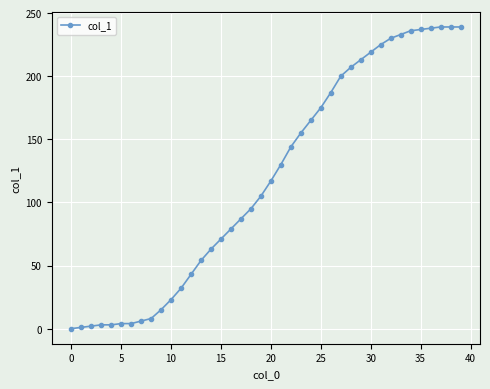

What is the difference between the maximum and minimum values?

239